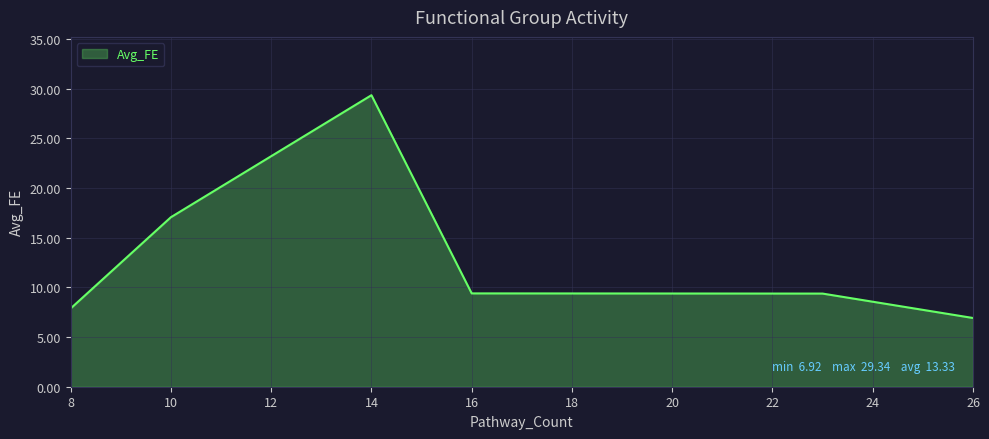

What is the minimum value shown in the chart?

6.9